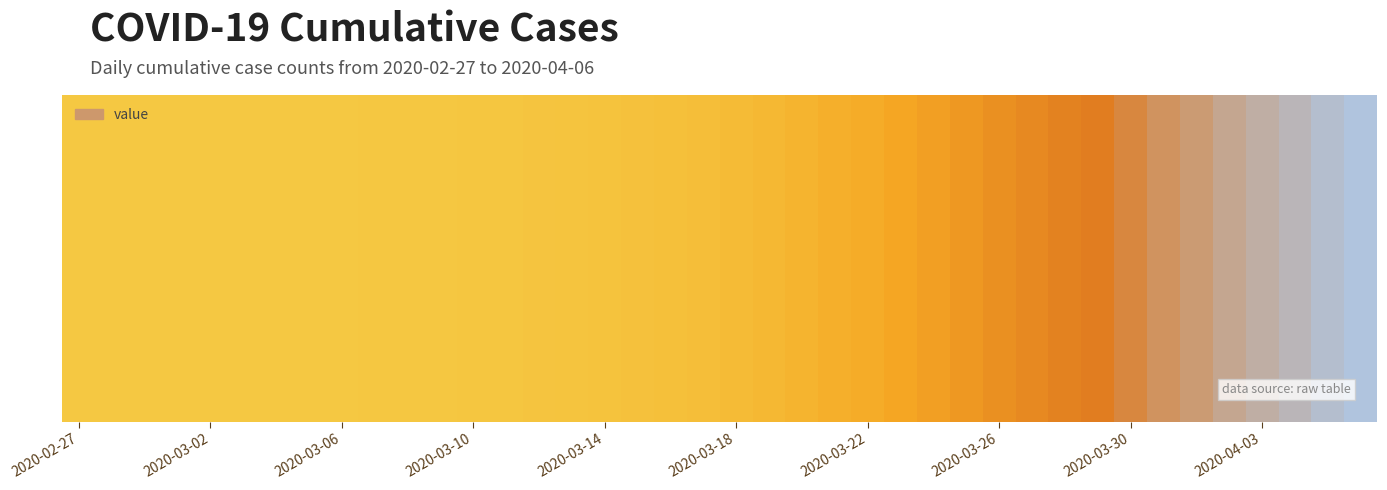

The value at 2020-02-27 is 13. True or false?

True